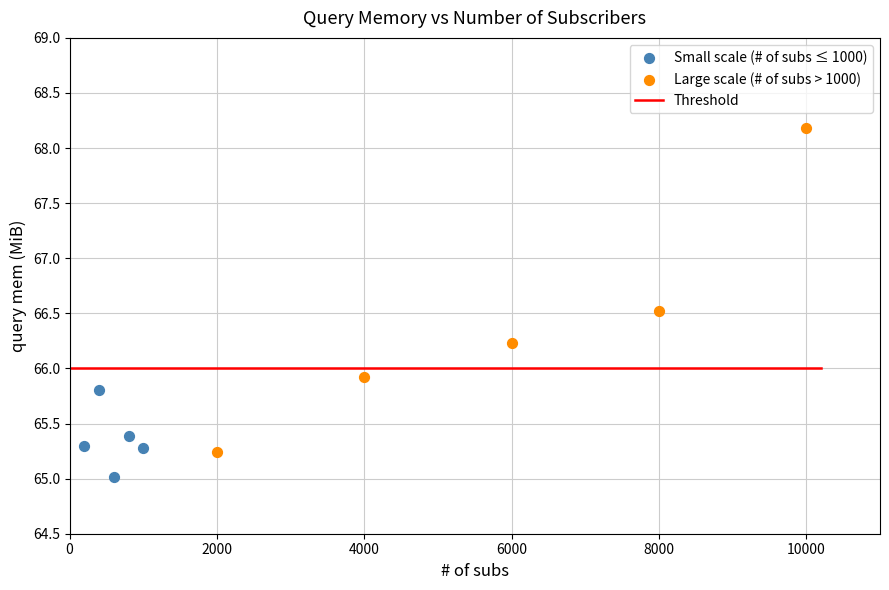

Which series has the widest spread of Y values?

Large scale (# of subs > 1000)